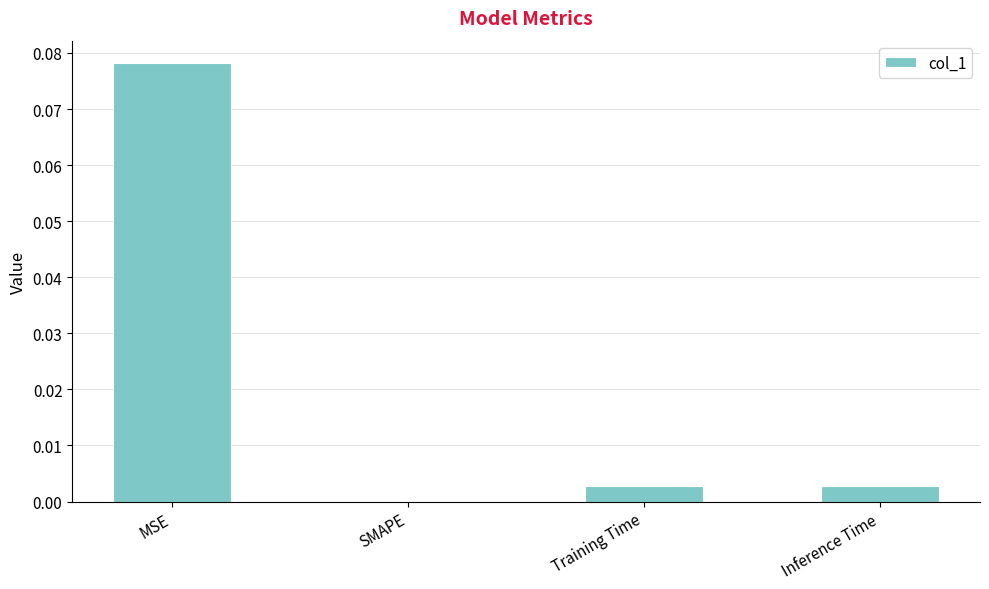

The value at Training Time is 0.0. True or false?

True